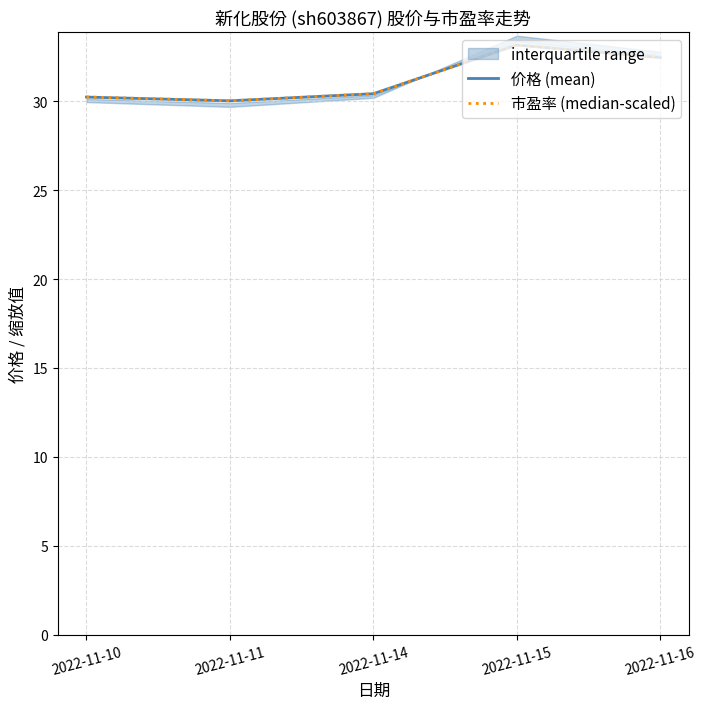

True or false: 市盈率 (median-scaled) has a value of 30.2 at 2022-11-10.

True